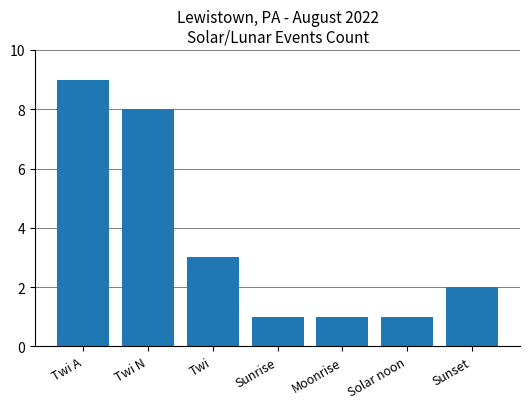

What is the label of the 4th bar from the right?

Sunrise